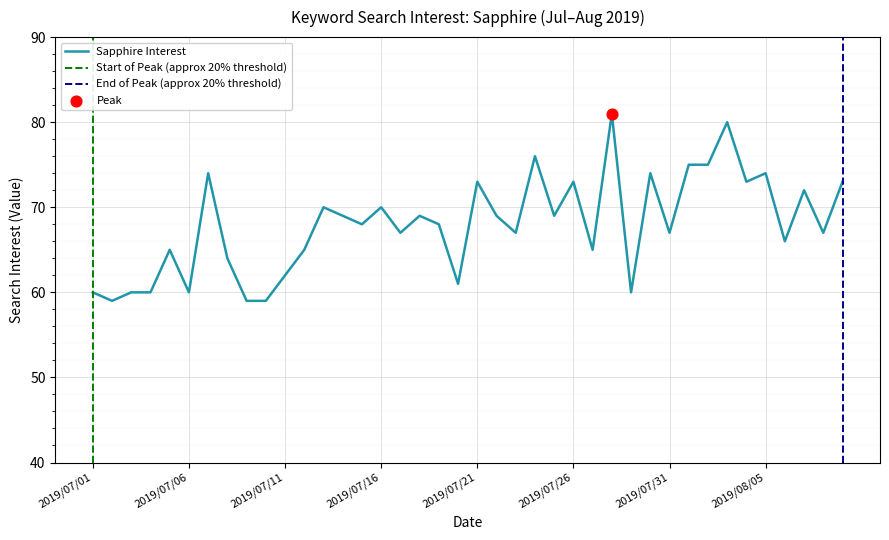

What is the ratio of the value at 2019/07/21 to the value at 2019/08/08?

1.1